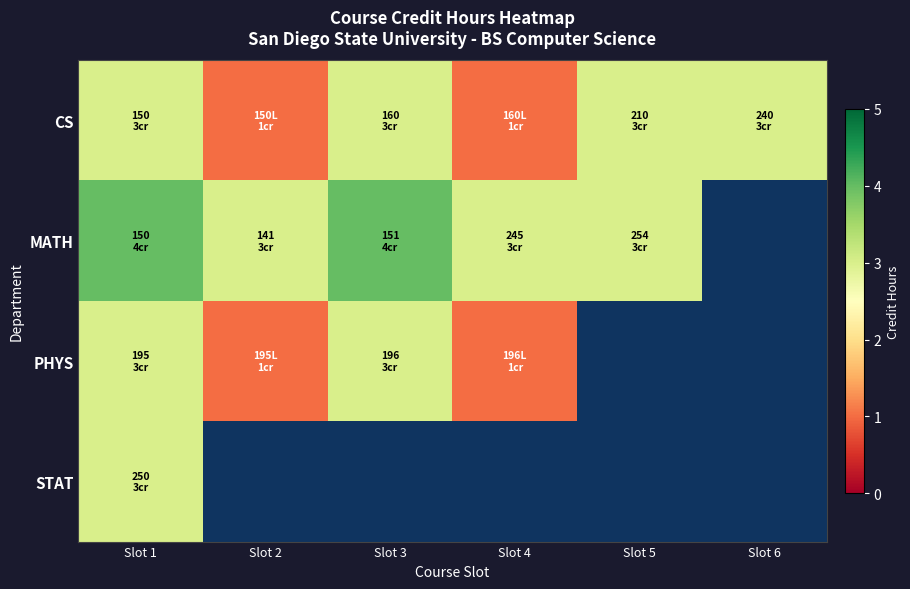

Read the PHYS value at Slot 3.

3.0